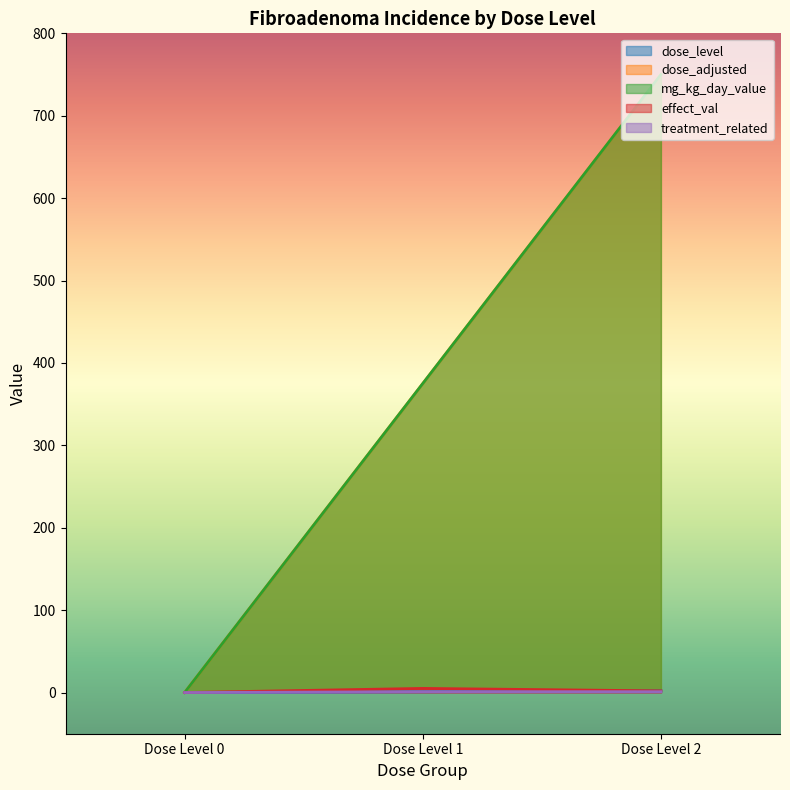

Reading right to left, transcribe all the data shown in this chart.

dose_level: 2	1	0
dose_adjusted: 750	375	0
mg_kg_day_value: 750	375	0
effect_val: 2	5	0
treatment_related: 1	1	0